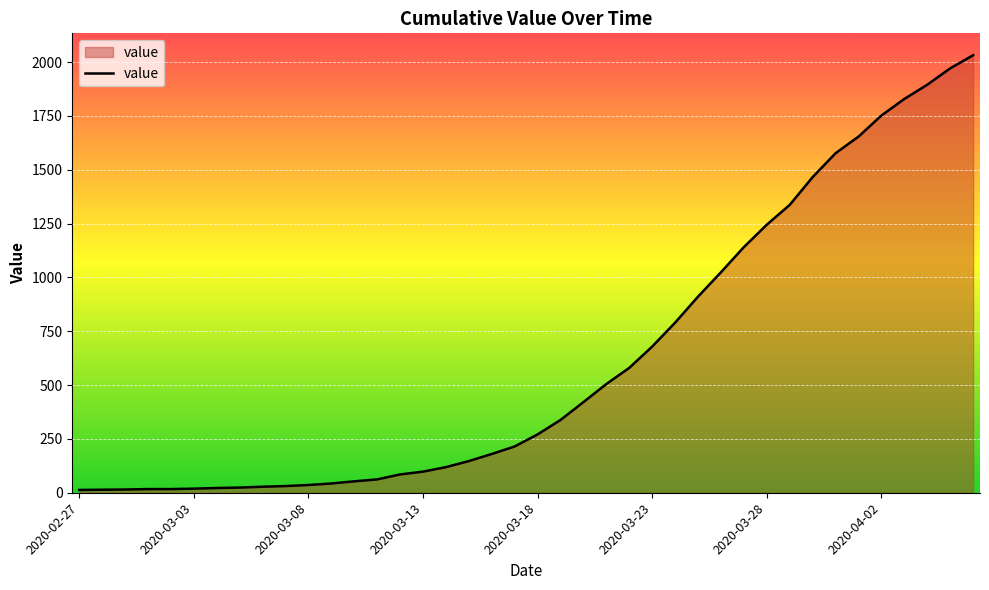

What is the difference between the maximum and minimum values?

2019